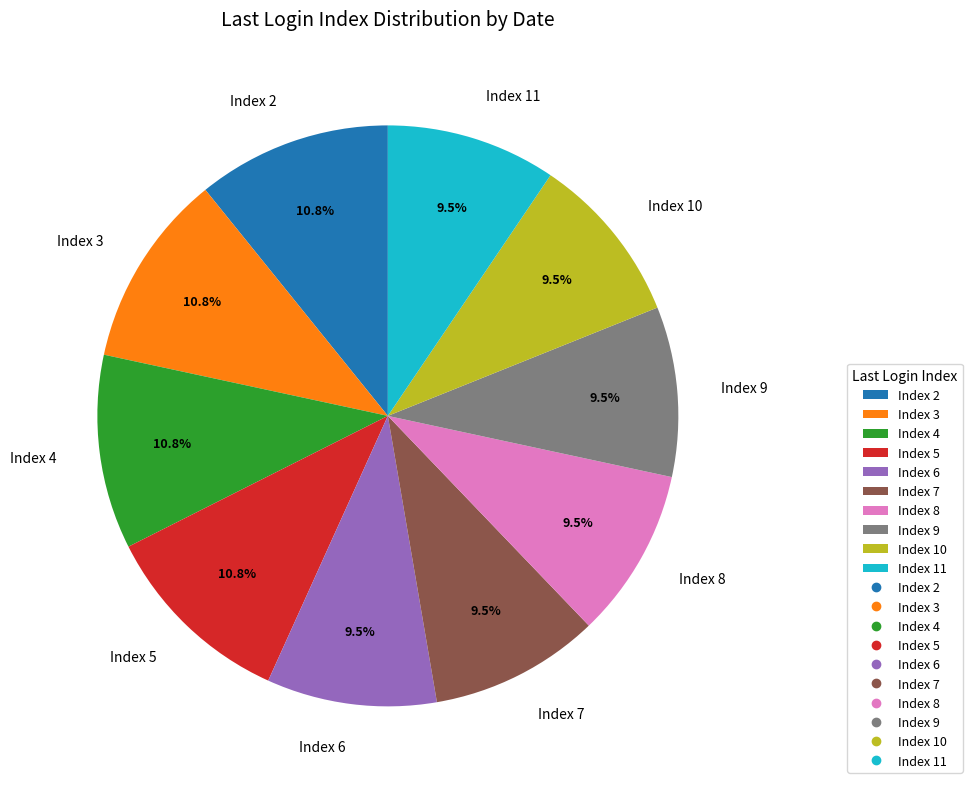

What is the ratio of the value at Index 2 to the value at Index 3?

1.0